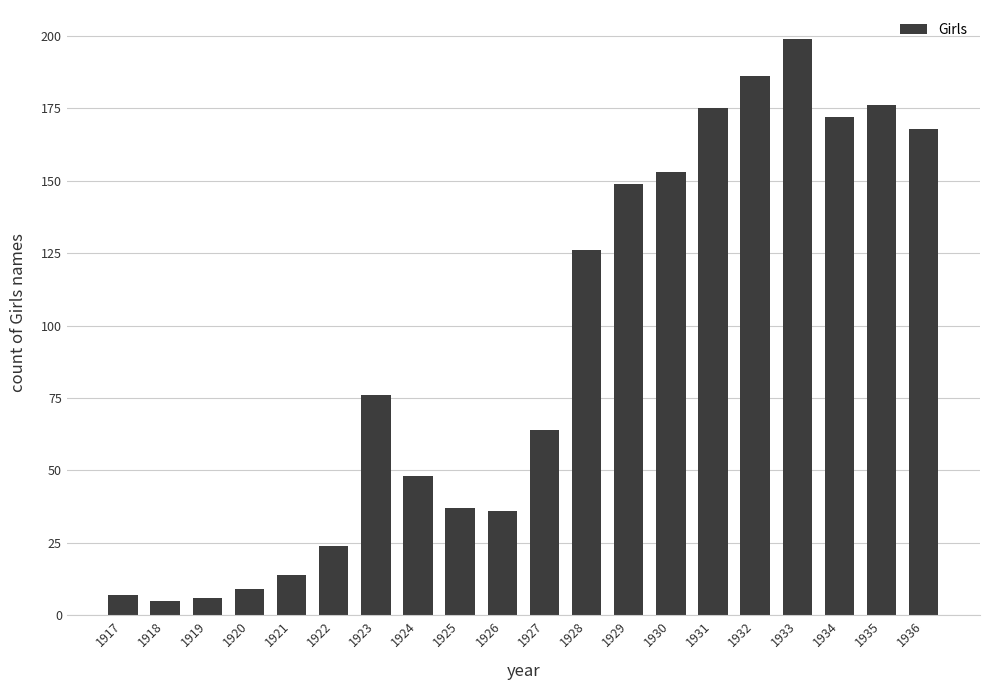

What is the ratio of the value at 1928 to the value at 1919?

21.0